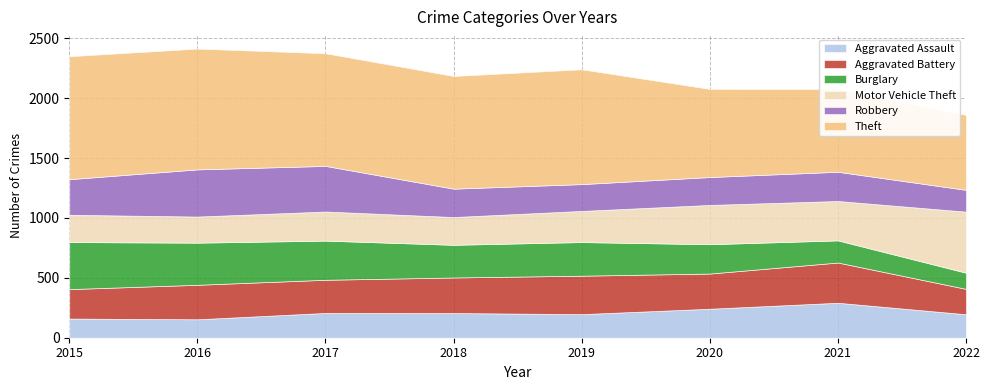

Is the value of Burglary at 2015 greater than the value of Robbery at 2016?

No